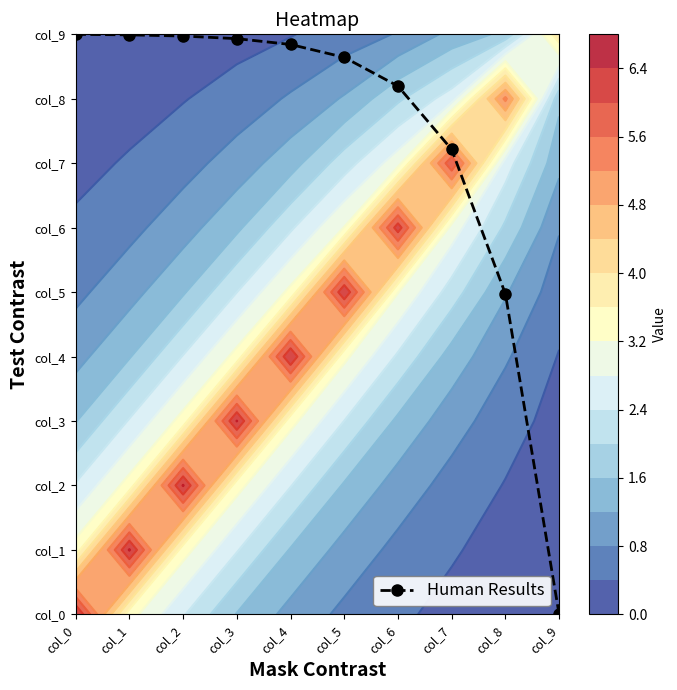

What is the difference between the maximum and minimum values?

9.0